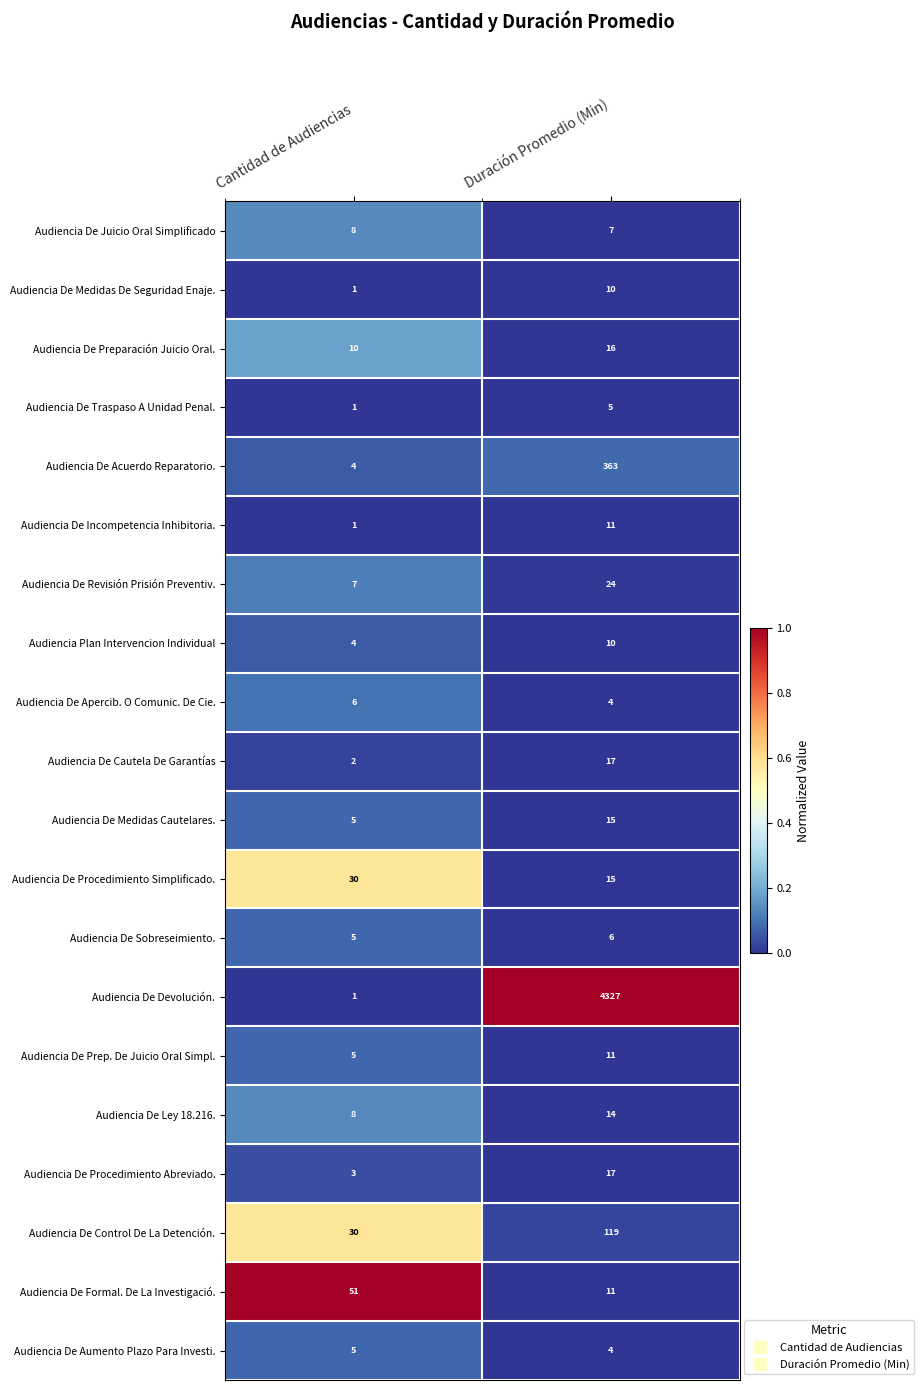

Which series has the widest spread of values?

Audiencia De Devolución.